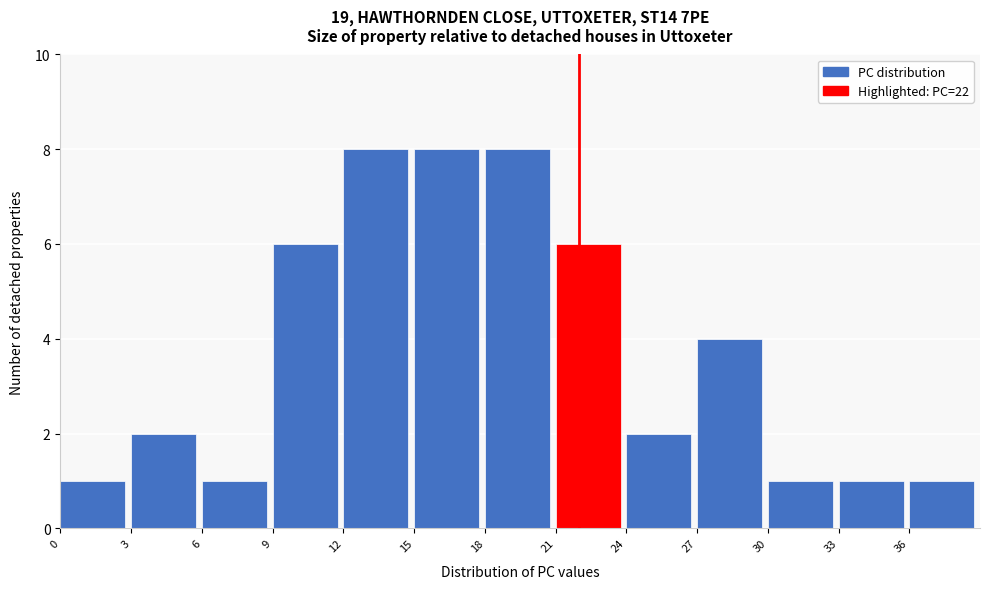

Reading left to right, transcribe this chart: for each bar, give the range it covers on the x-axis and its height. The values are not printed on the chart, so give them approximately, as read against the axis.

0 to 3: 1
3 to 6: 2
6 to 9: 1
9 to 12: 6
12 to 15: 8
15 to 18: 8
18 to 21: 8
21 to 24: 6
24 to 27: 2
27 to 30: 4
30 to 33: 1
33 to 36: 1
36 to 39: 1